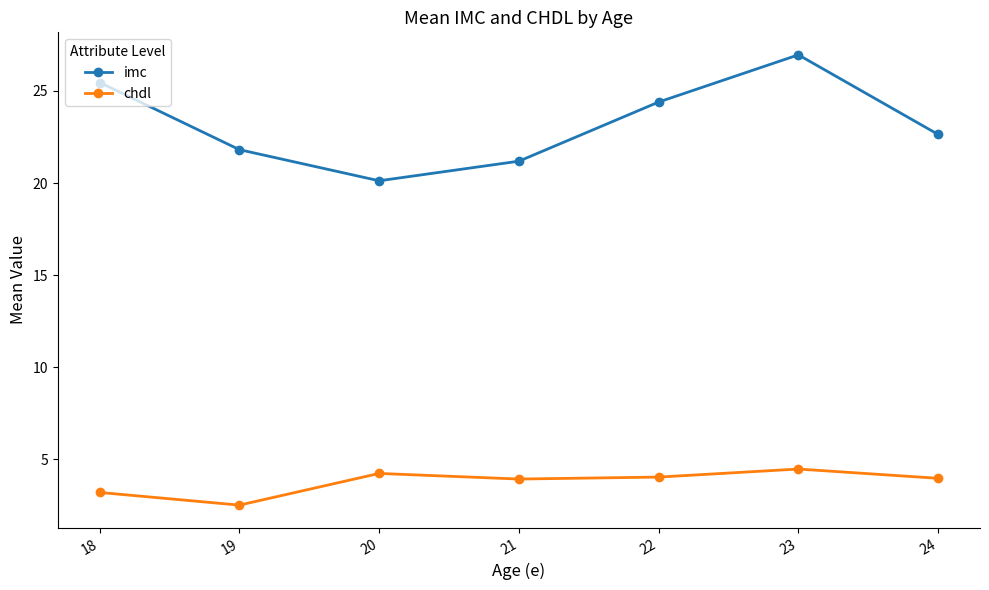

List the labels in order of imc value, smallest first.

20, 21, 19, 24, 22, 18, 23